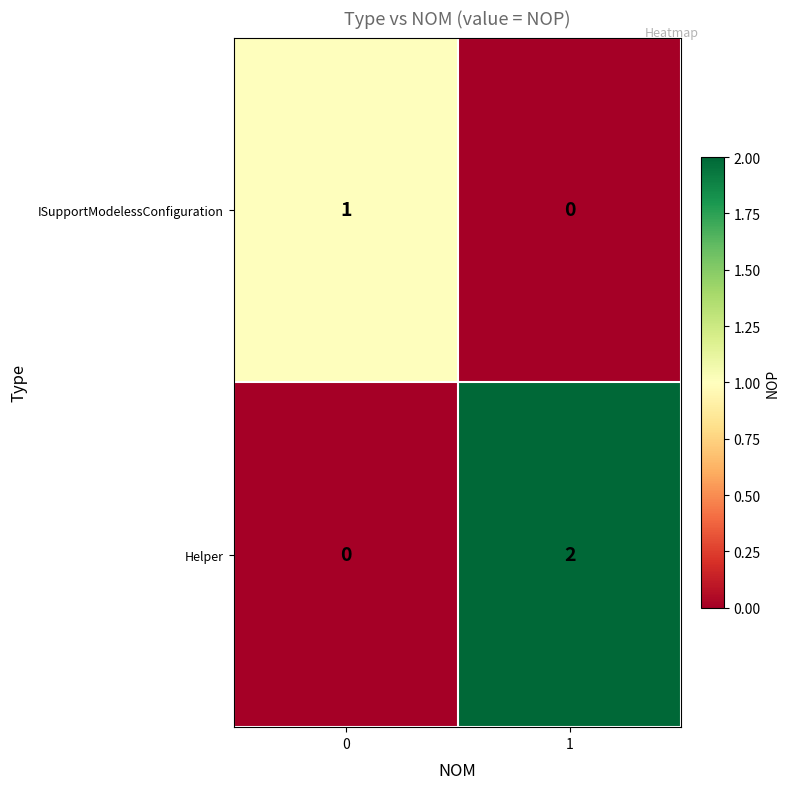

At which category is the sum across all series the highest?

1